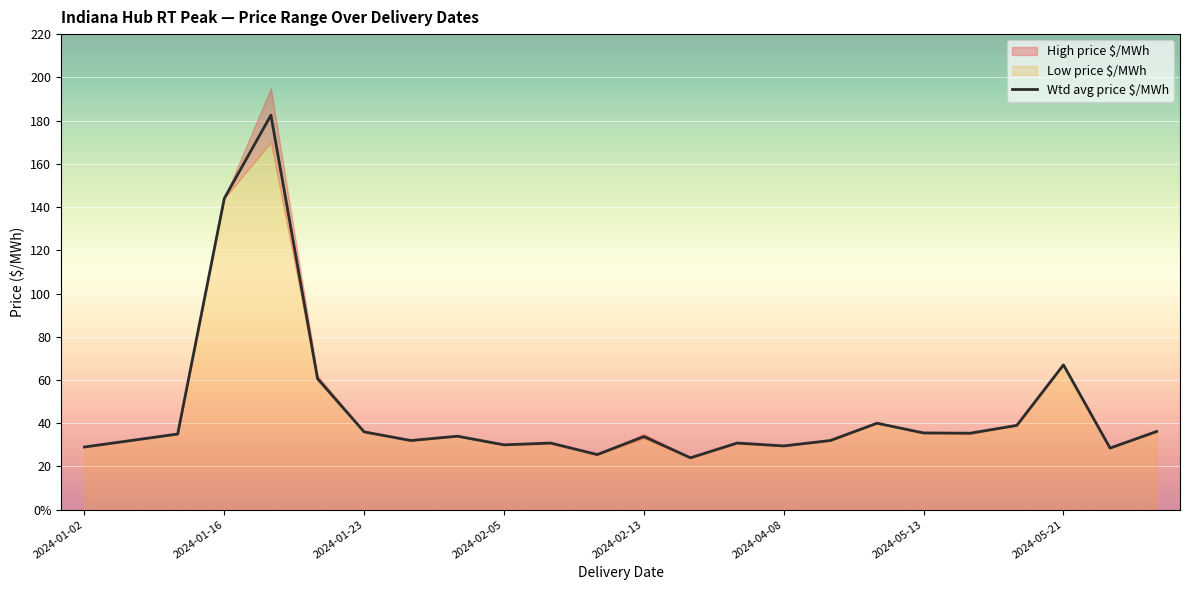

True or false: the data shows 90.2 at 2024-02-13.

False